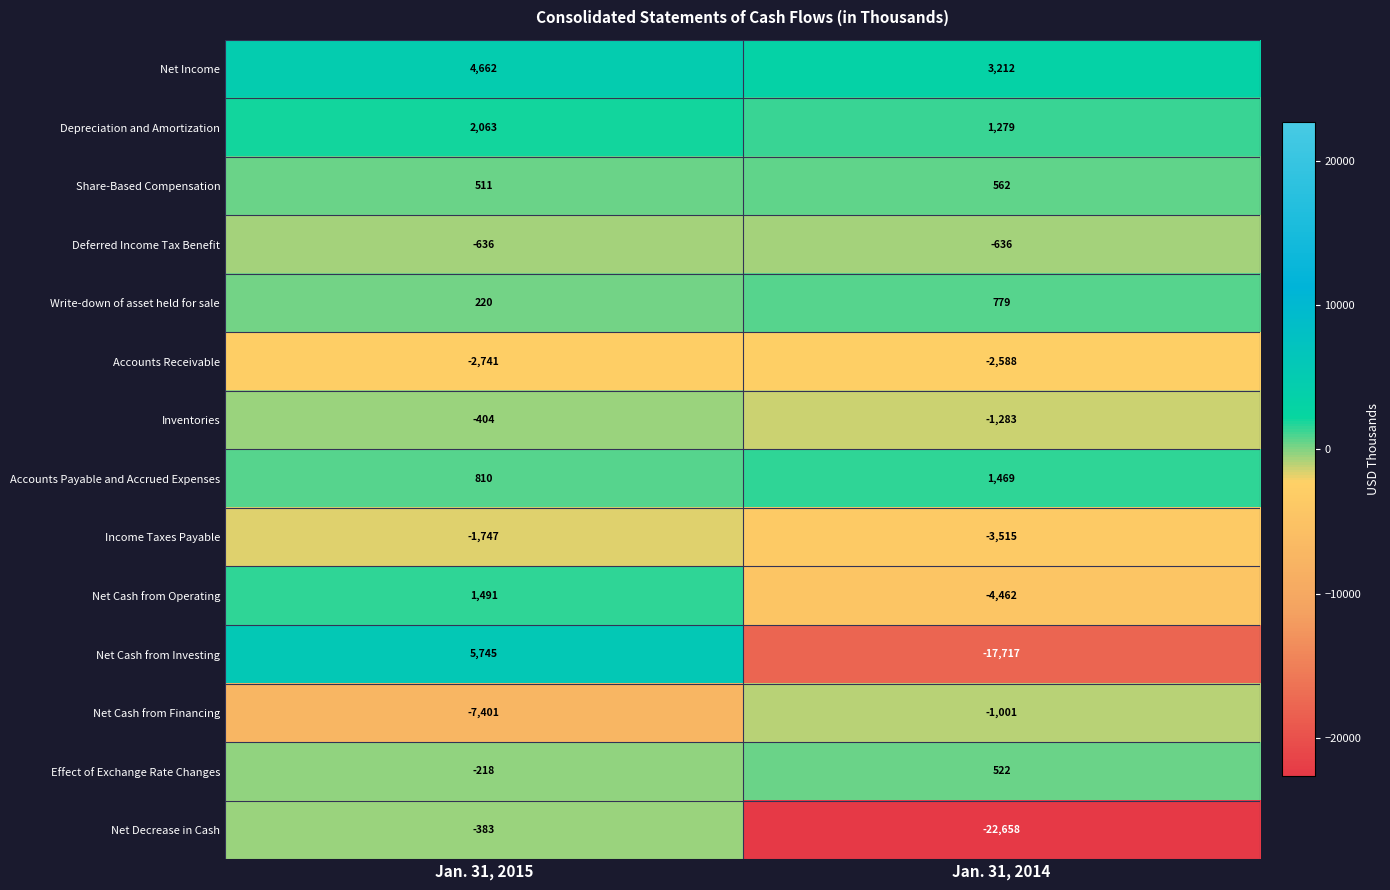

Which category has the lowest value across all series?

Jan. 31, 2014